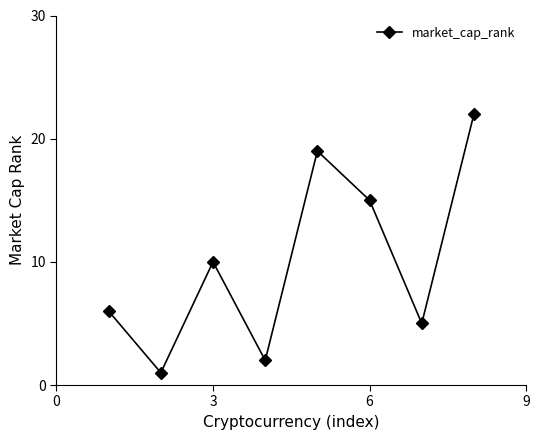

What is the value of the 3rd point from the left?

10